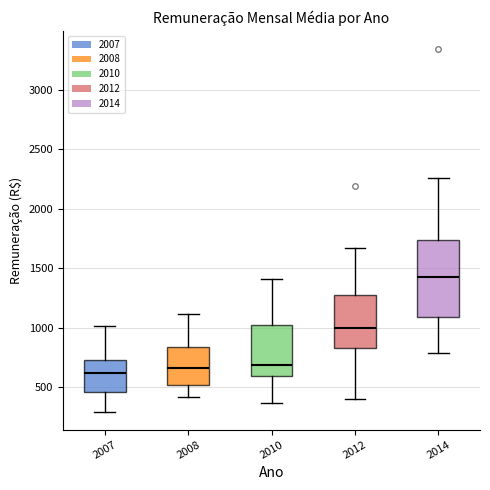

Reading left to right, transcribe this box plot: for each box, give where its median line is, the range the box spans, and where its two whiskers end, as read against the y-axis. The values are not printed on the chart, so give them approximately, as read against the axis.

2007: median 600, box 450 to 700, whiskers 300 to 1000
2008: median 650, box 500 to 850, whiskers 400 to 1100
2010: median 700, box 600 to 1000, whiskers 350 to 1400
2012: median 1000, box 850 to 1250, whiskers 400 to 1650
2014: median 1450, box 1100 to 1750, whiskers 800 to 2250